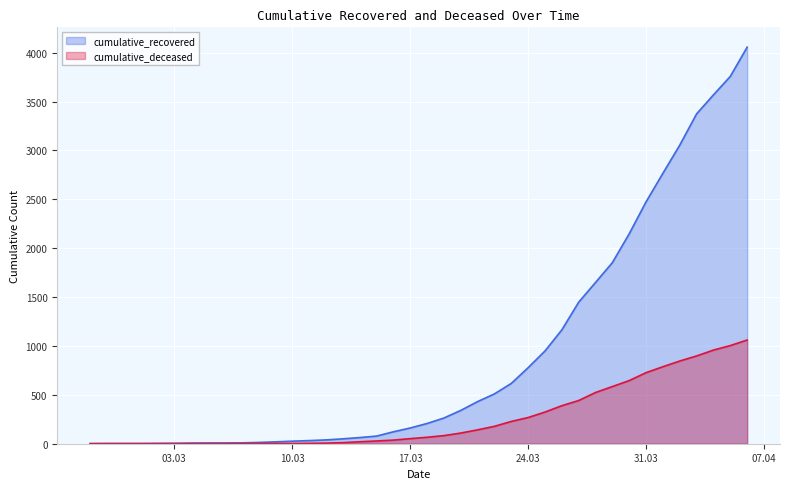

Rank the series by their average value, from lowest to highest.

cumulative_deceased, cumulative_recovered